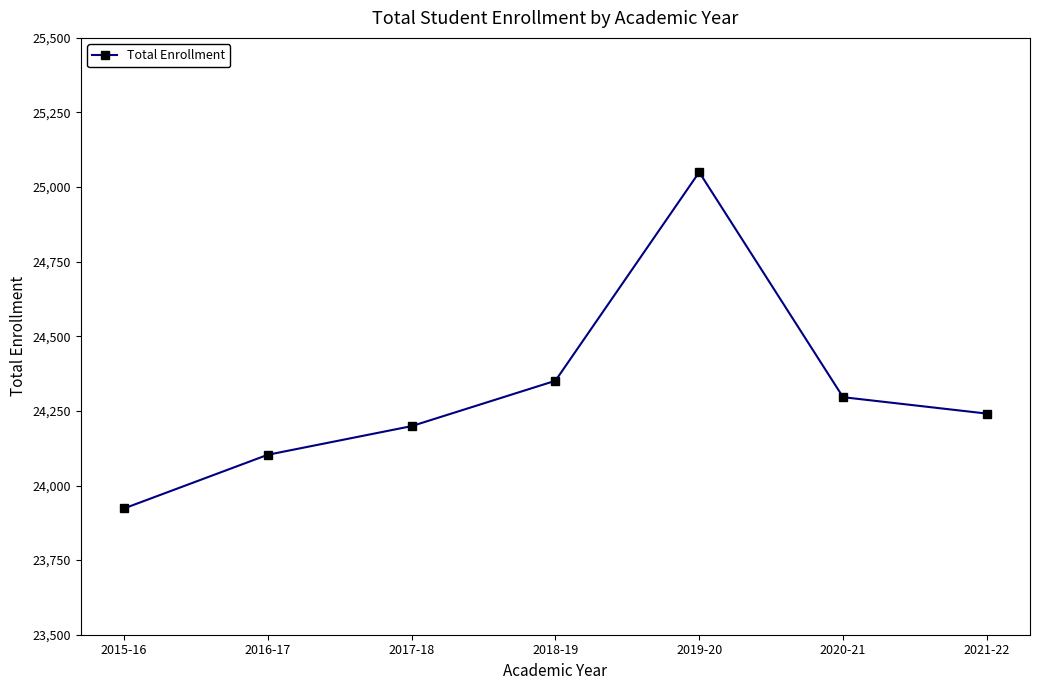

Rank the categories by value from highest to lowest.

2019-20, 2018-19, 2020-21, 2021-22, 2017-18, 2016-17, 2015-16